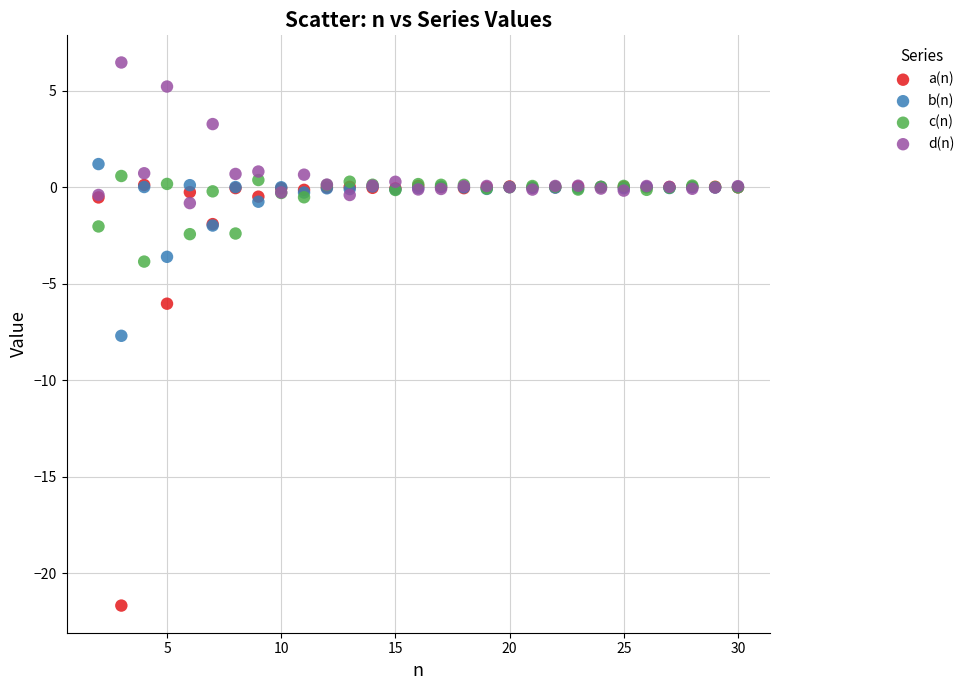

What are all the series names shown in the legend?

a(n), b(n), c(n), d(n)